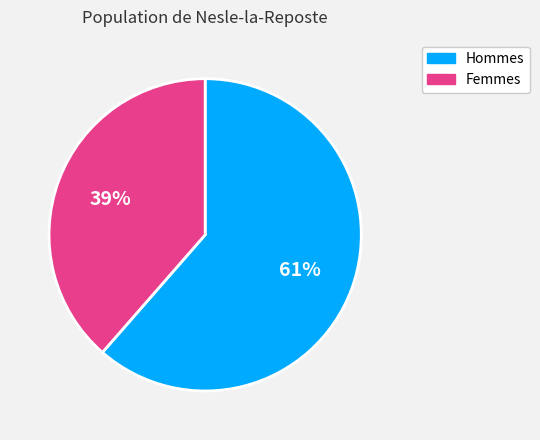

Is it true that Hommes is 61% of the pie?

True